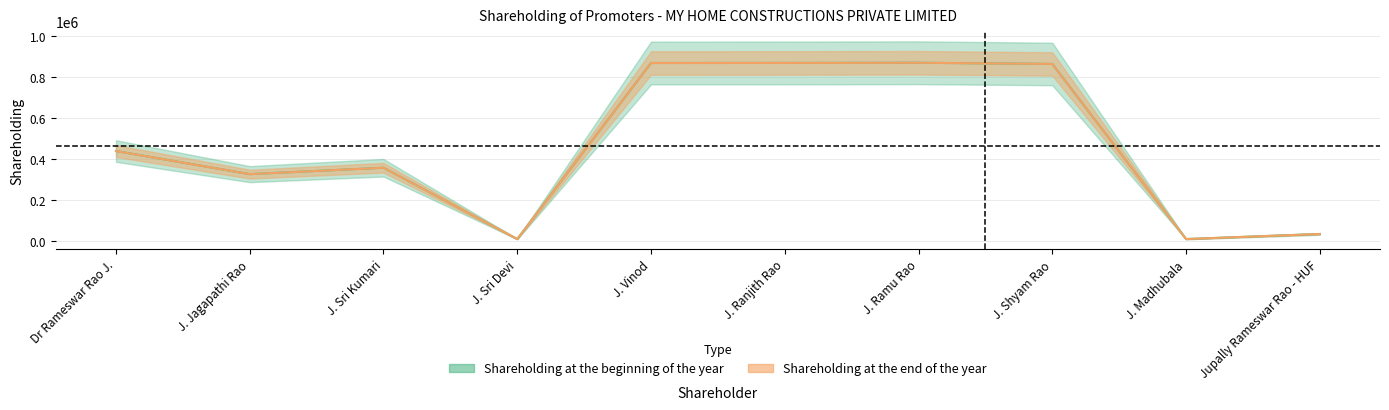

Rank the series by their maximum value, from highest to lowest.

Shareholding at the beginning of the year, Shareholding at the end of the year